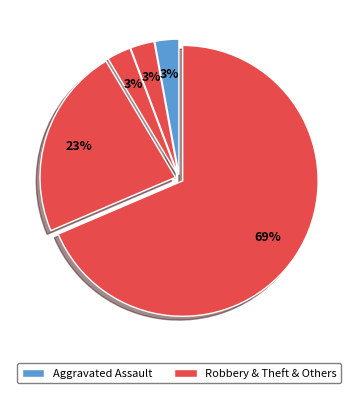

How many slices are in this pie chart?

5